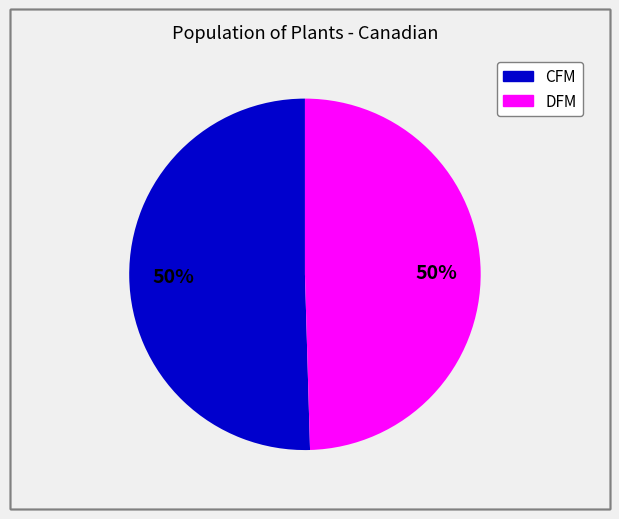

To the nearest percent, what is the average slice percentage?

50%